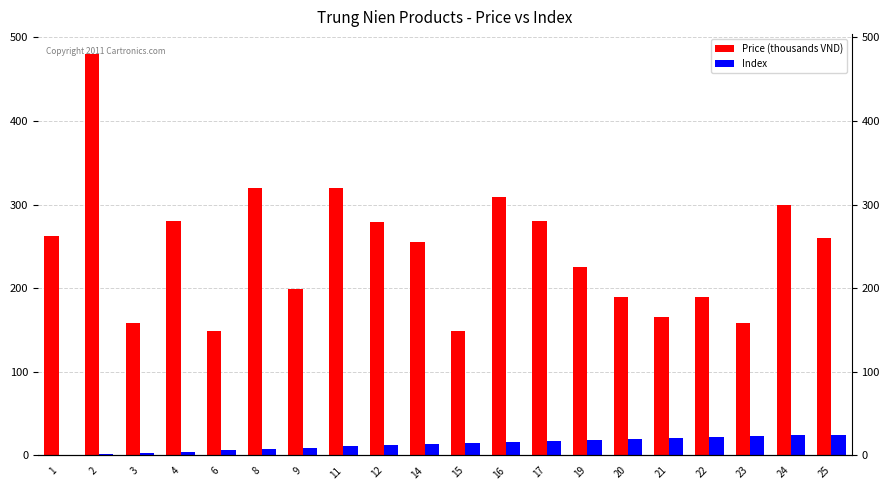

Which label corresponds to the smallest value in the chart?

1